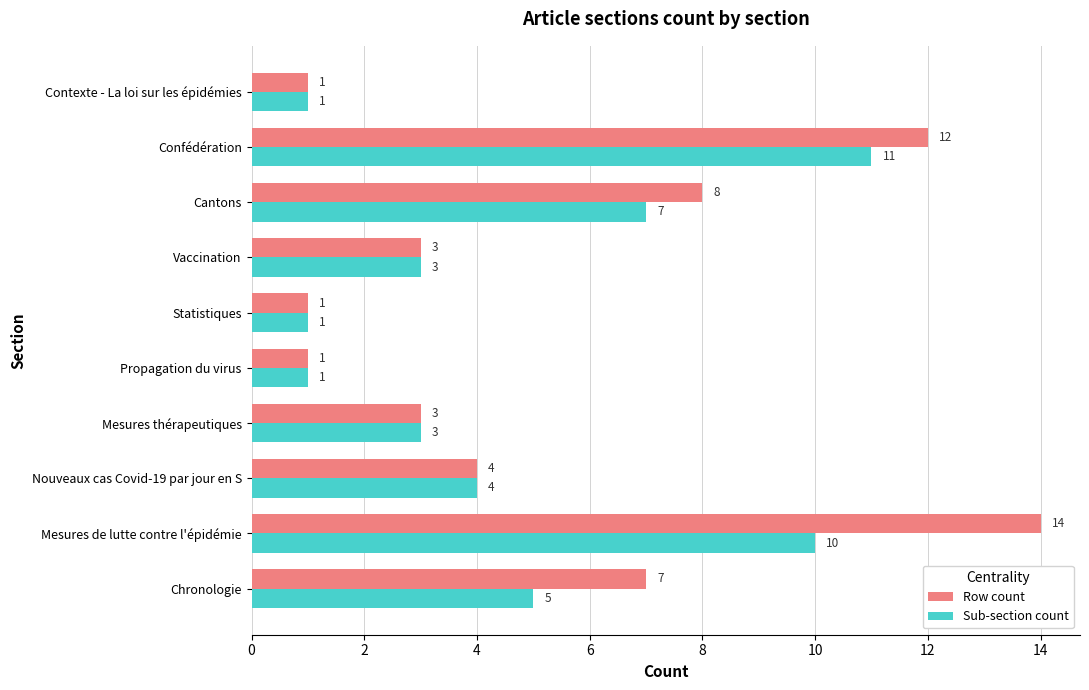

At which category is the sum across all series the highest?

Mesures de lutte contre l'épidémie